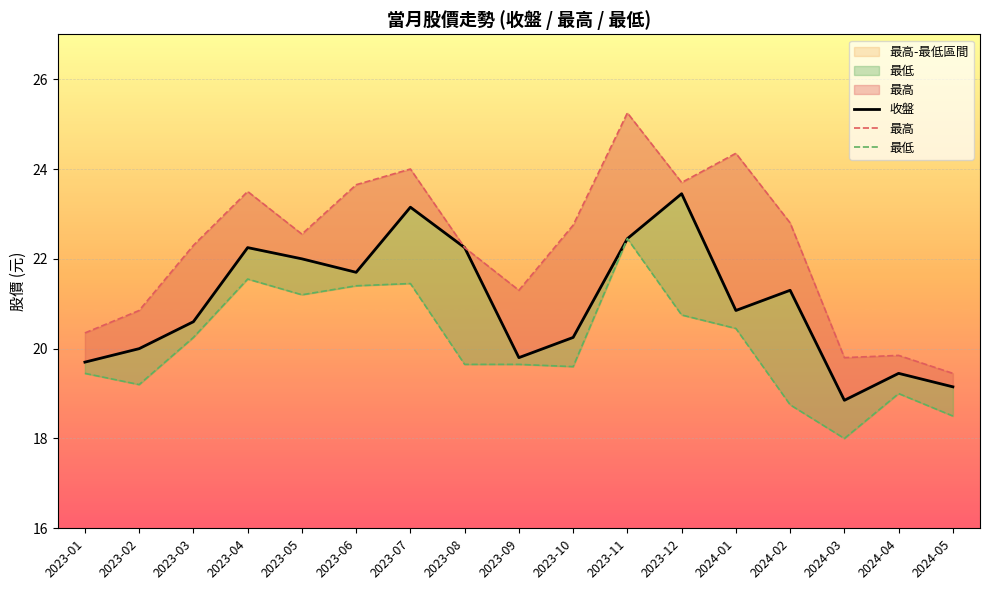

Is the value of 最低 at 2023-10 greater than the value of 最高 at 2023-03?

No